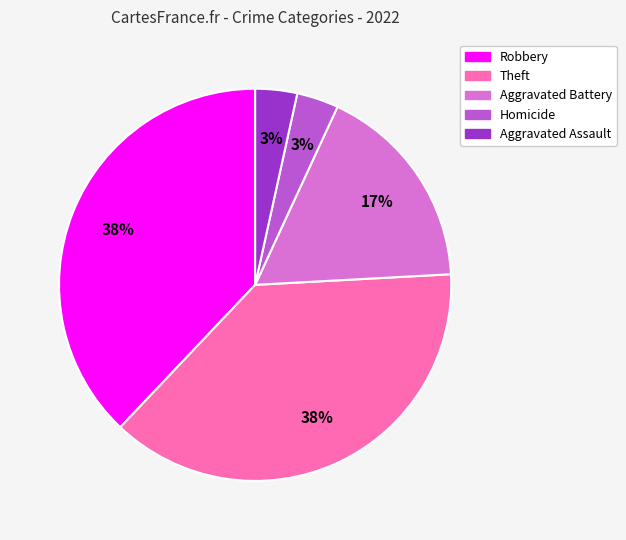

Between Aggravated Battery and Theft, which is larger?

Theft